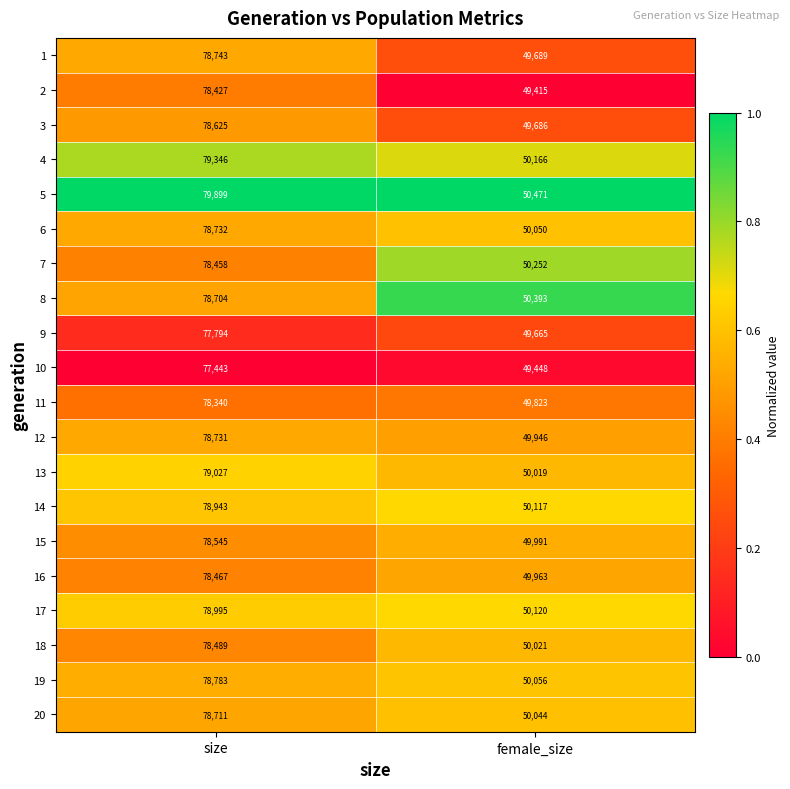

What is the difference between the maximum and minimum values in the 19 series?

28727